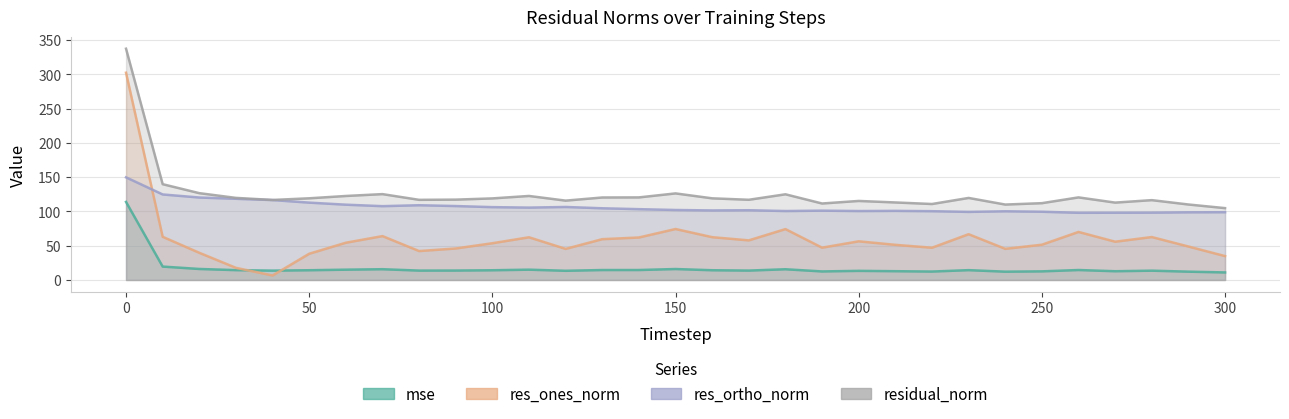

What is the average value of the res_ortho_norm series?

106.6